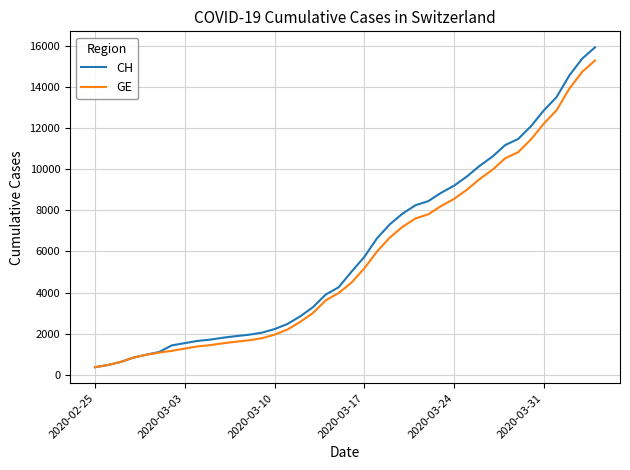

Does the chart display data point markers on the line(s)?

No